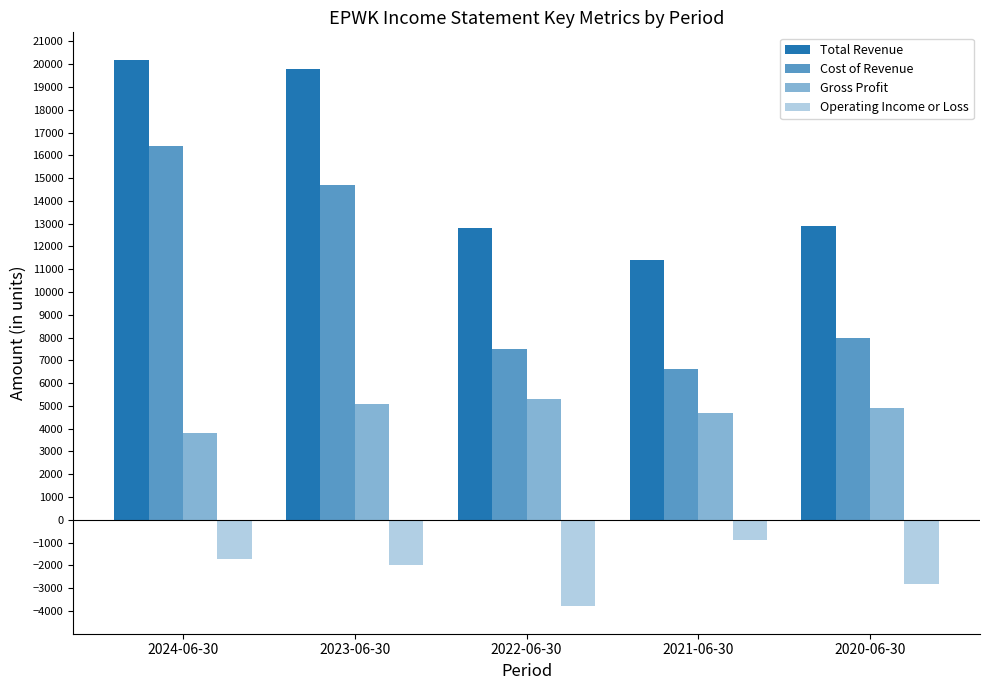

Which series has the widest spread of values?

Cost of Revenue